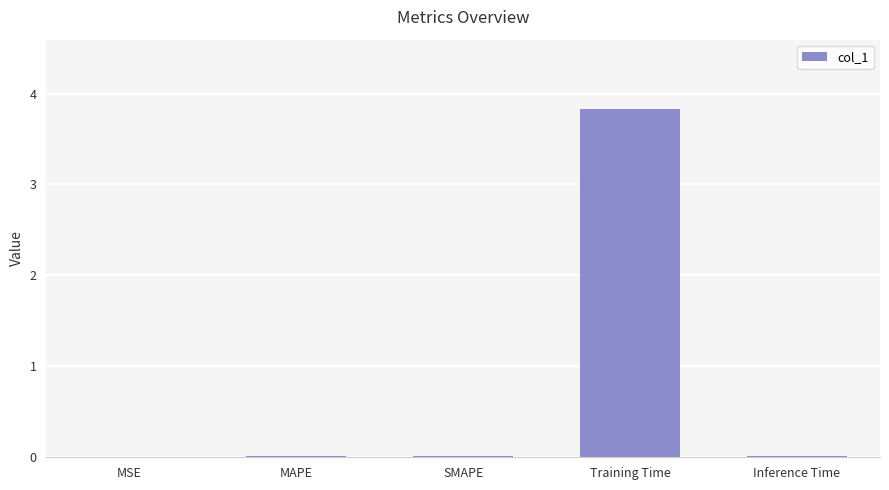

Count the number of categories in the chart.

5